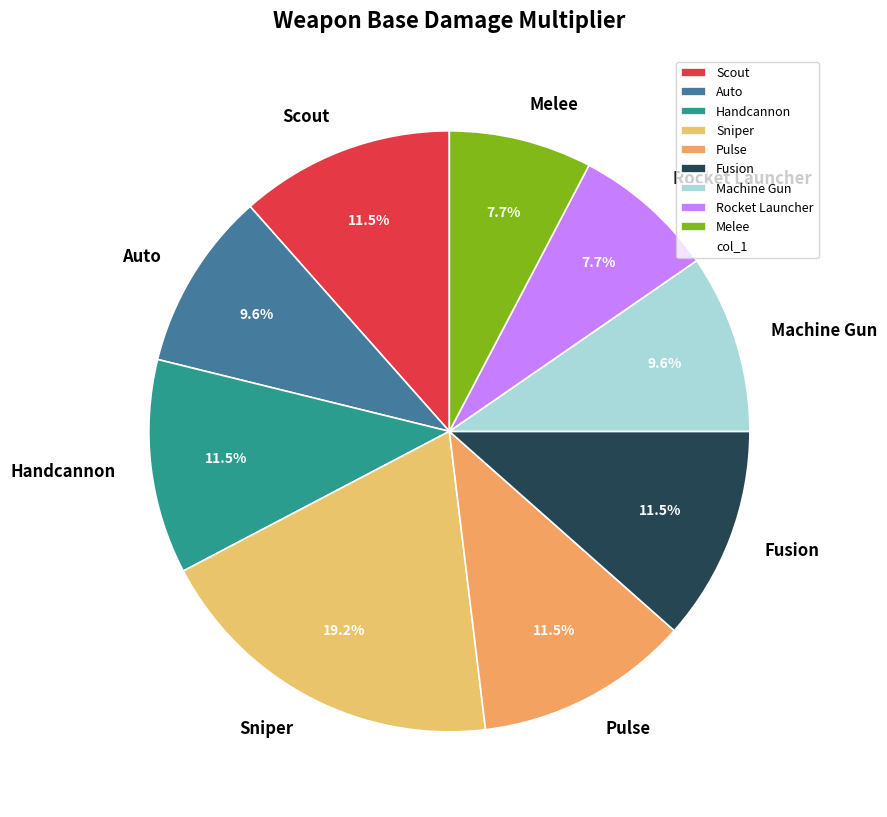

Is there a majority slice in this chart?

No